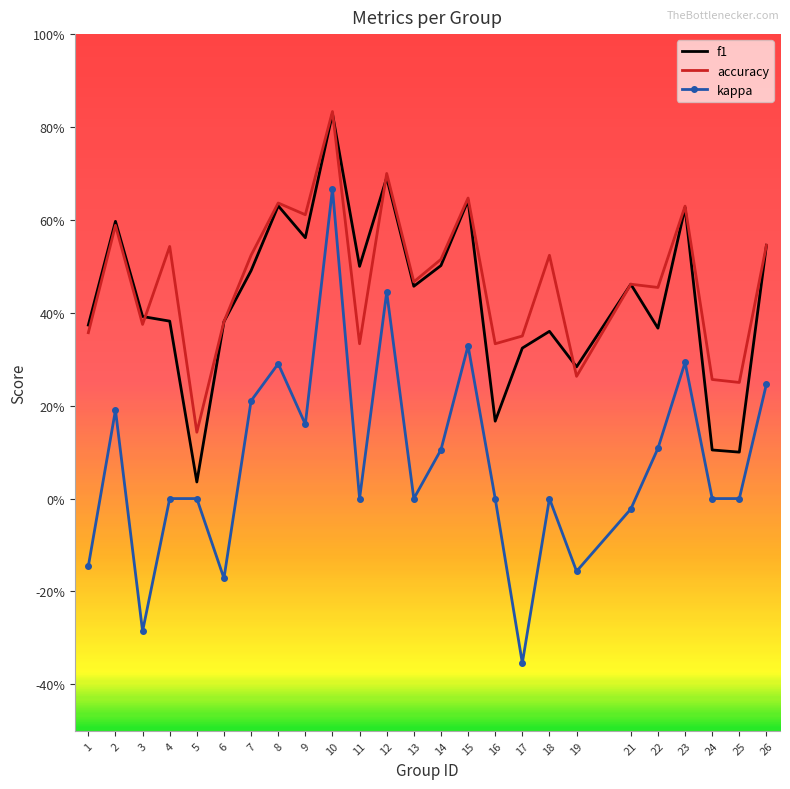

What are all the series names shown in the legend?

f1, accuracy, kappa